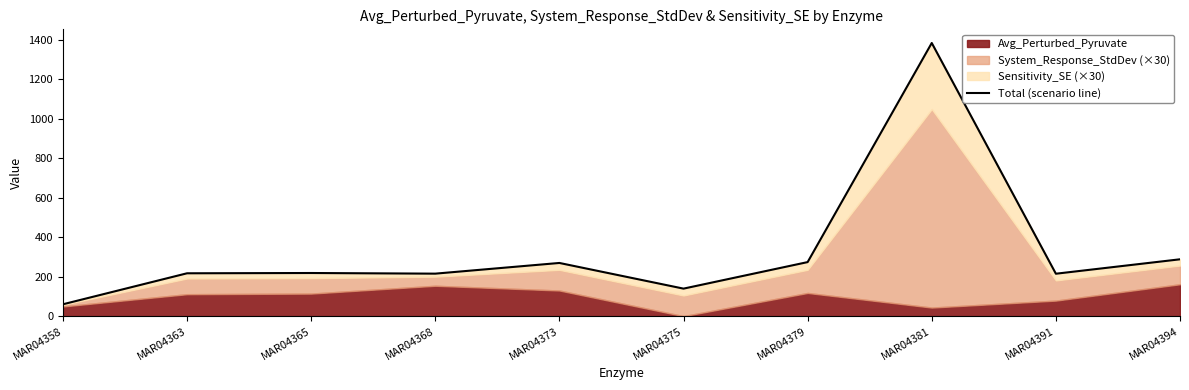

How many lines are shown in the chart?

1